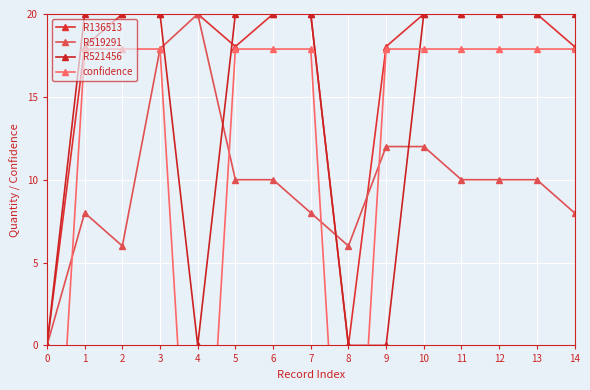

Where is R136513 nearest to the value 10?

1